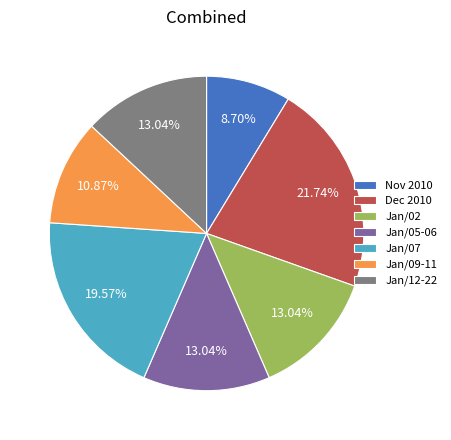

Does Nov 2010 account for over 50% of the chart?

No